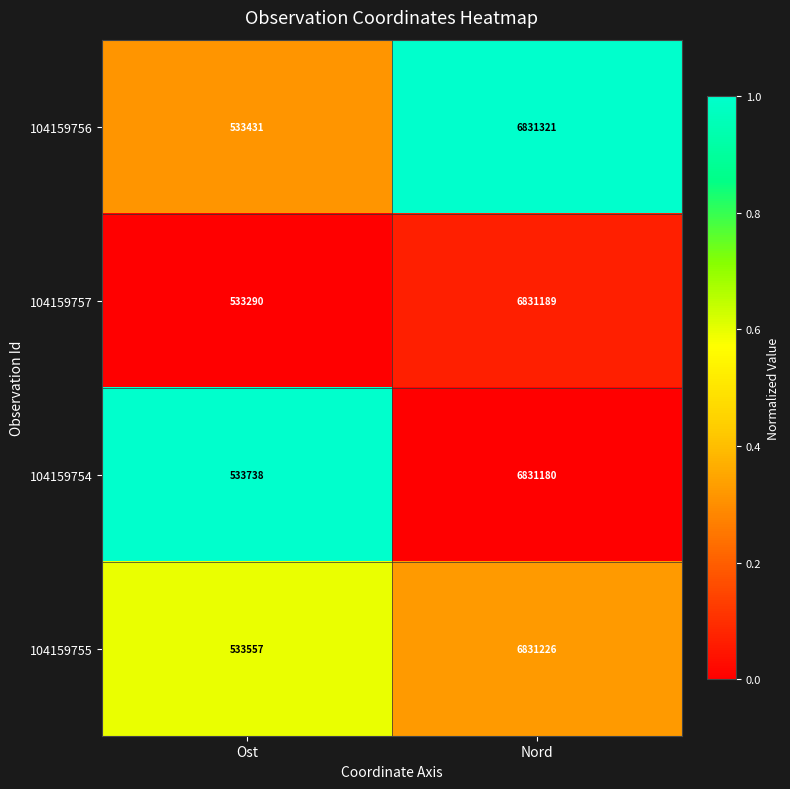

Is it true that 104159756 equals 6831321 at Nord?

True